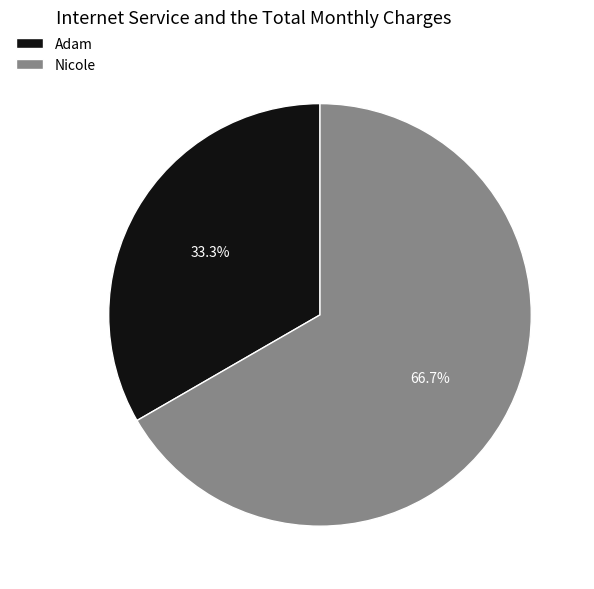

Combined, do Adam and Nicole account for over 50%?

Yes